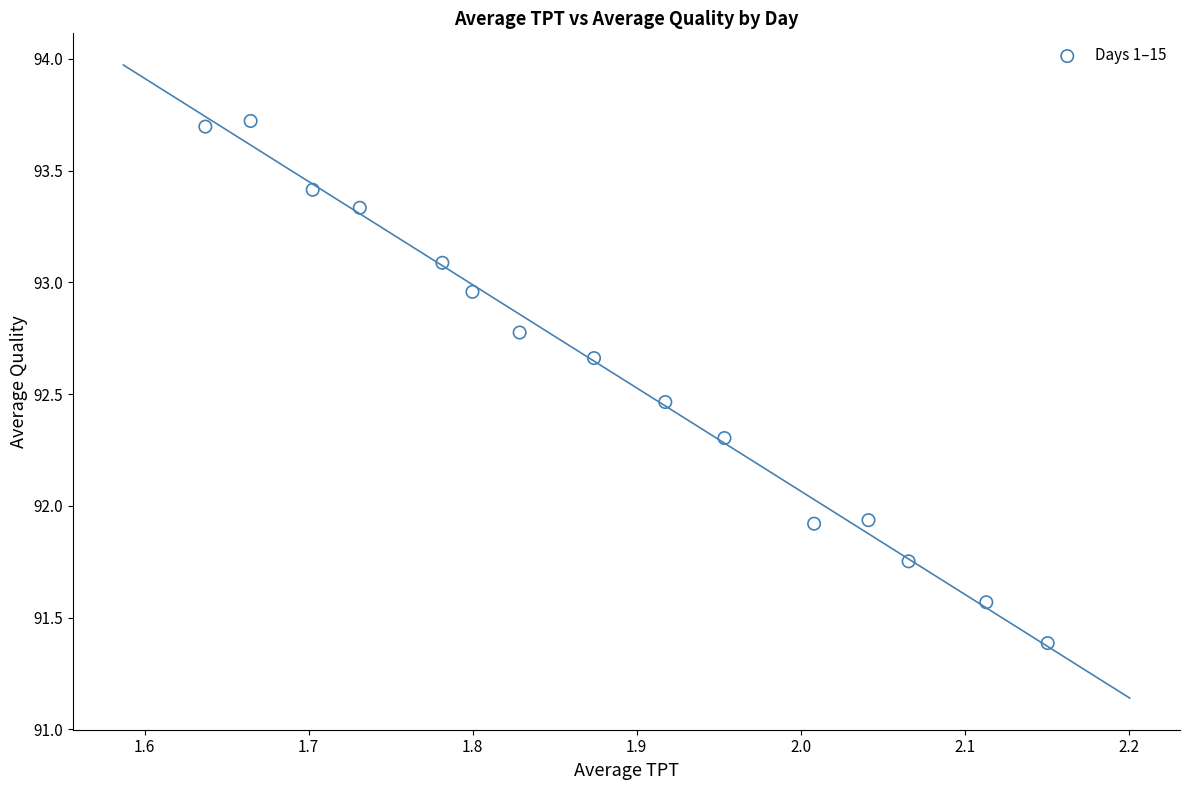

What is the range of Y values (max minus min)?

2.3